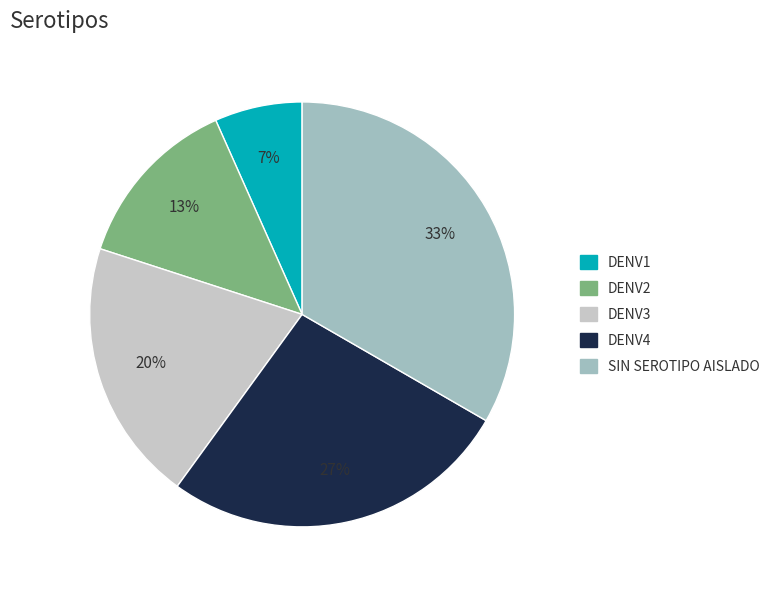

How many segments does this pie chart have?

5